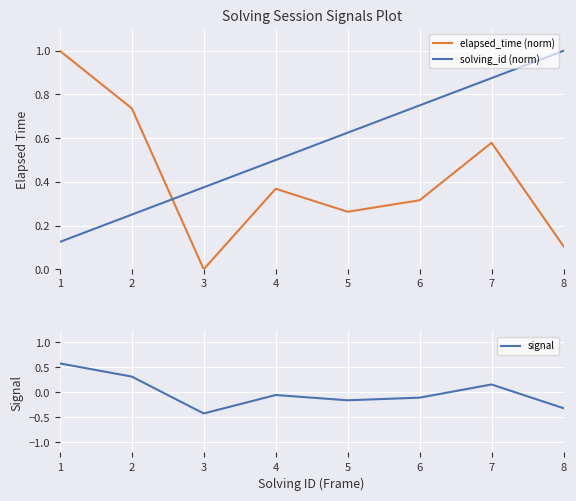

The elapsed_time (norm) series shows 0.1 at 8. True or false?

True